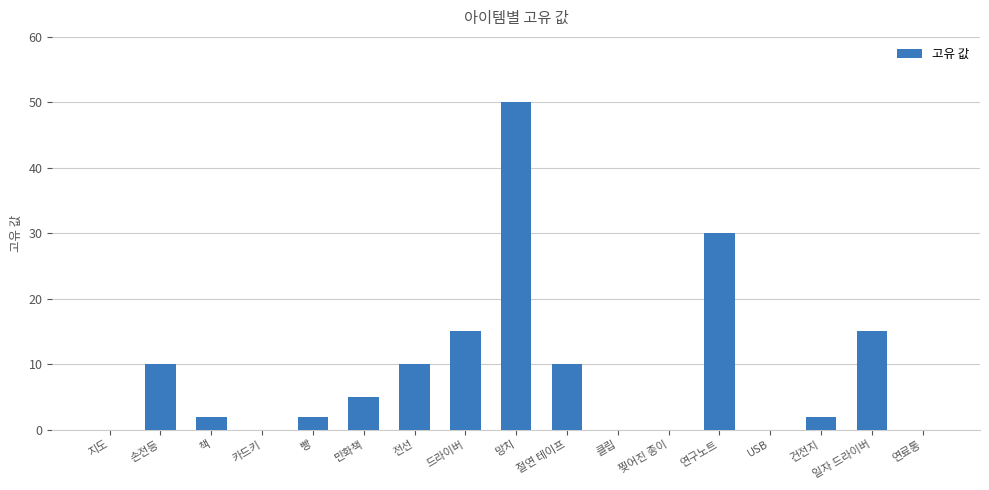

Where does the data first go above 2?

손전등